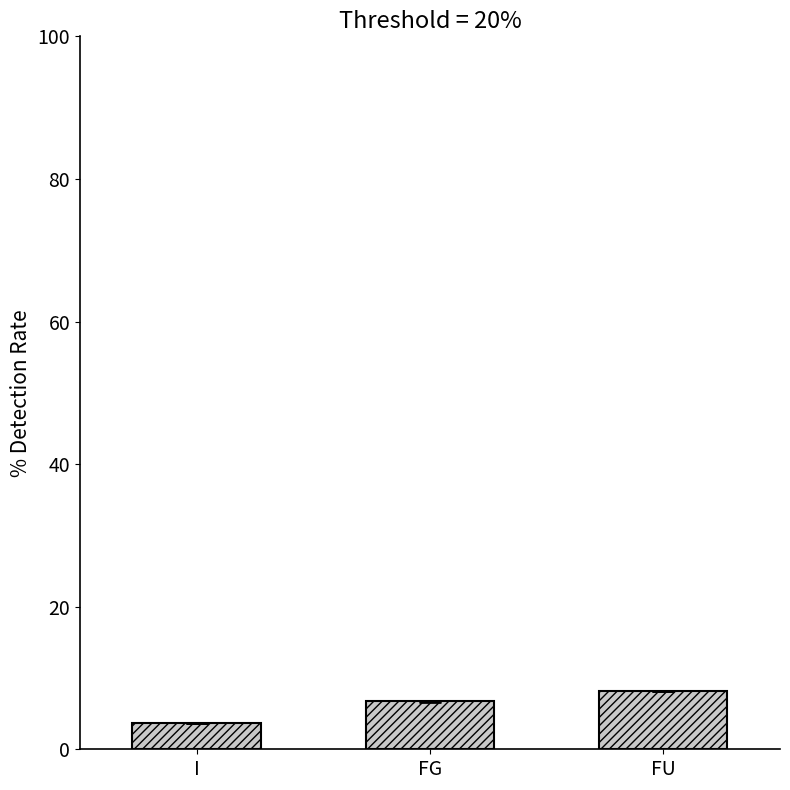

Reading left to right, transcribe all the data shown in this chart.

I=3.7	FG=6.7	FU=8.2